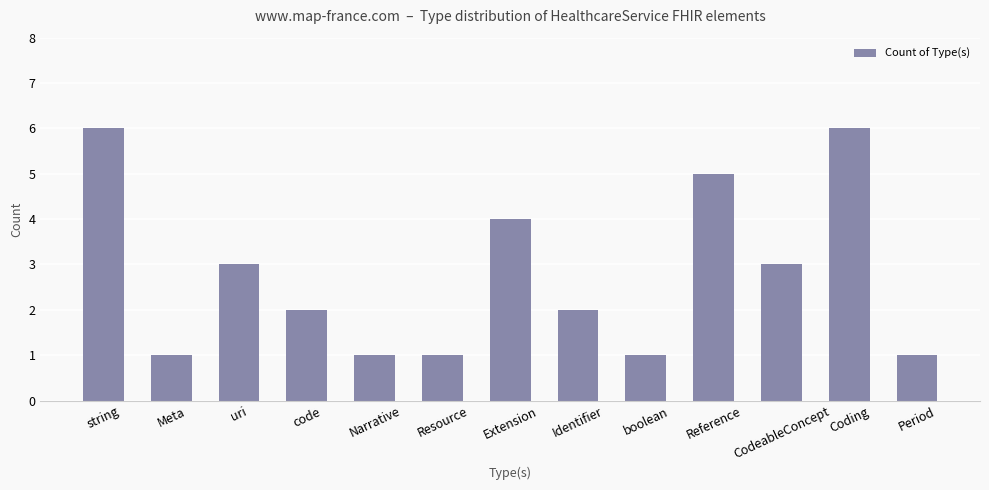

What is the ratio of the value at uri to the value at code?

1.5